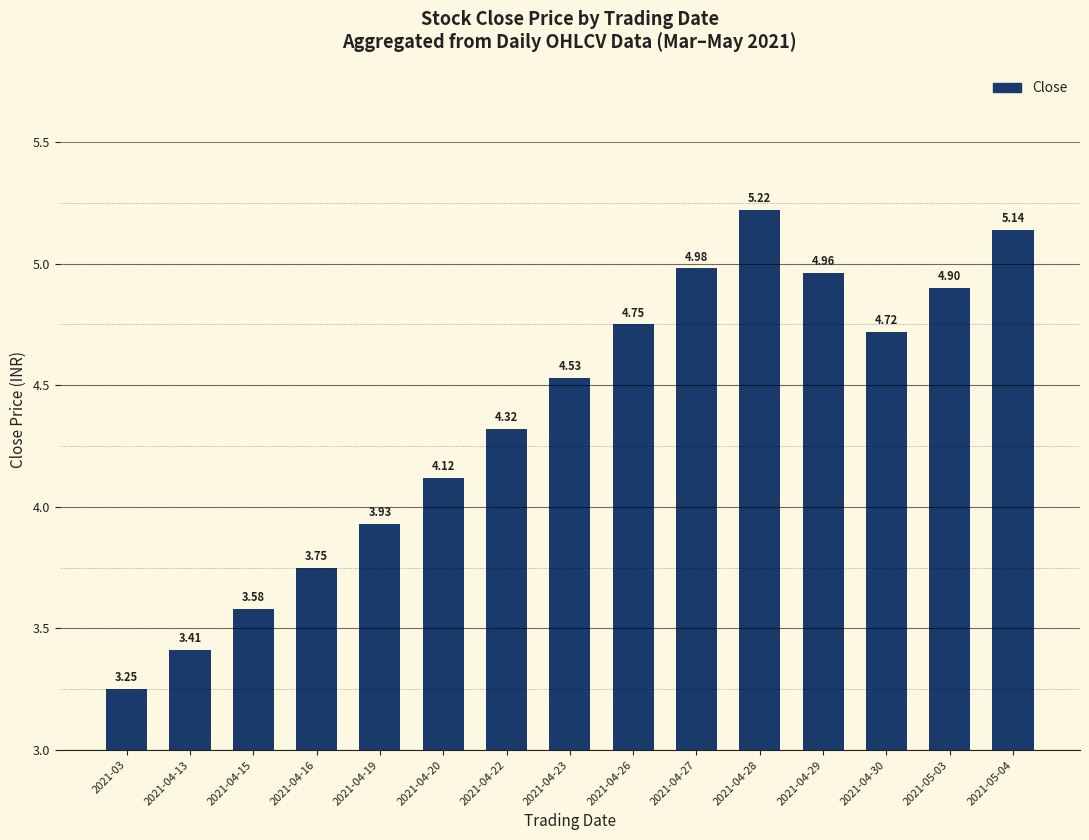

What is the sum of all values?

65.6